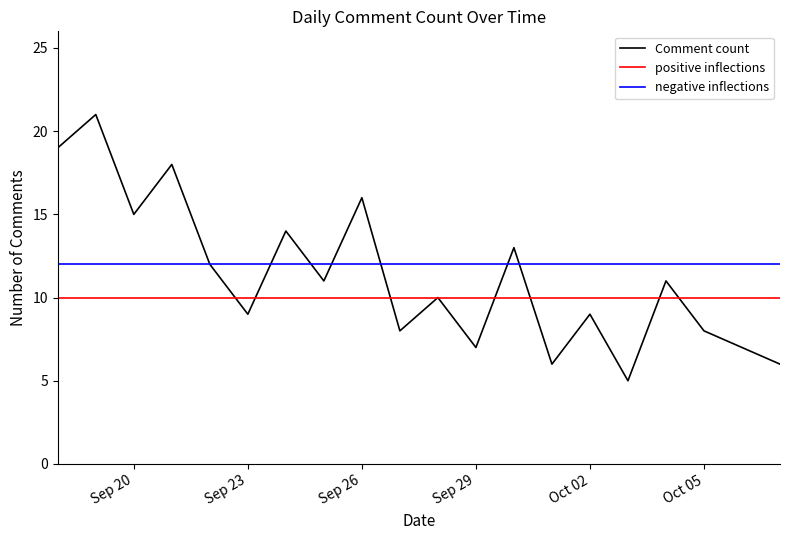

What is the maximum value for Comment count?

21